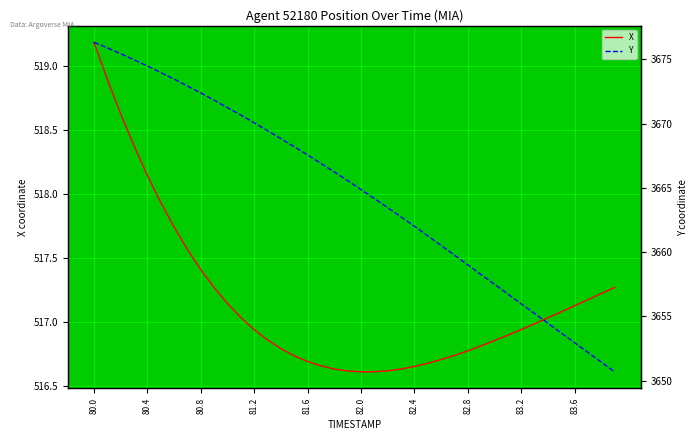

The X series shows 155.4 at 82.0. True or false?

False